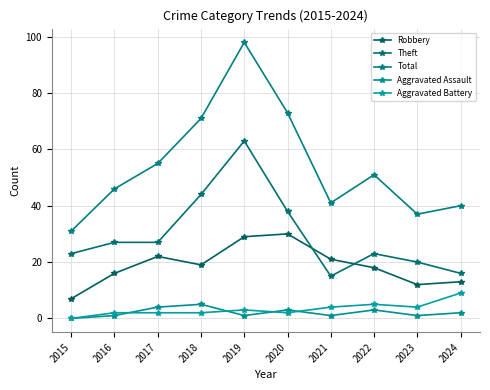

Between 2017 and 2020, which series saw the biggest shift?

Total